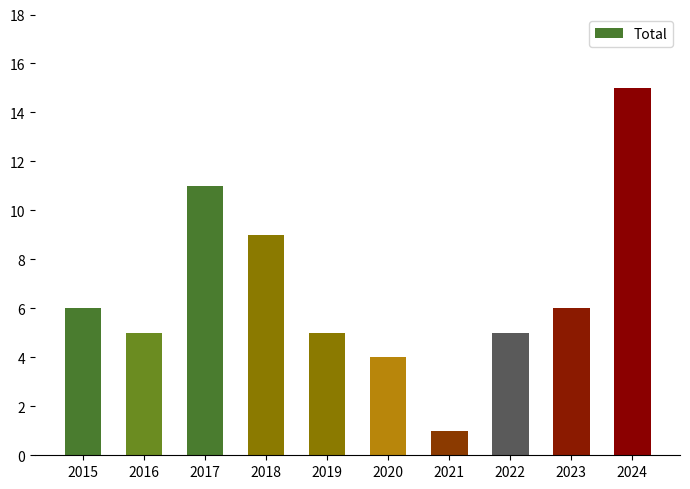

What is the average value?

7